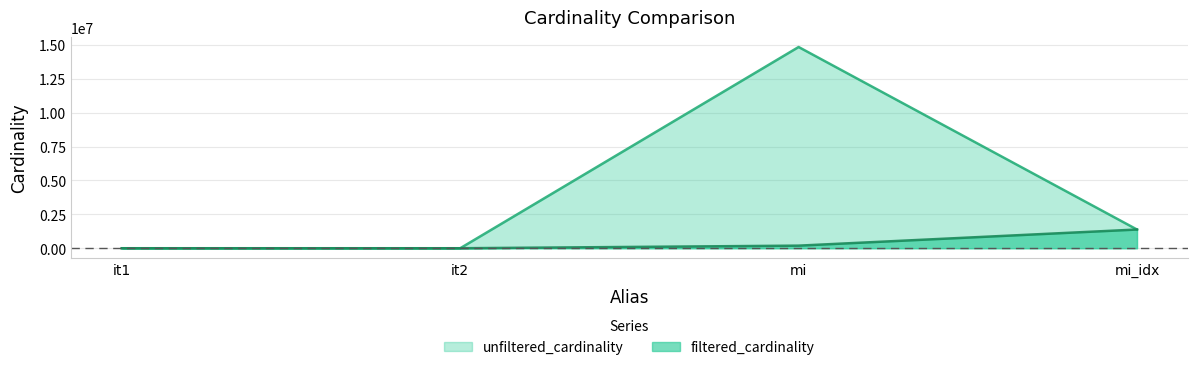

Reading left to right, transcribe all the data shown in this chart.

unfiltered_cardinality: 113	113	14835720	1380035
filtered_cardinality: 1	1	191381	1380035